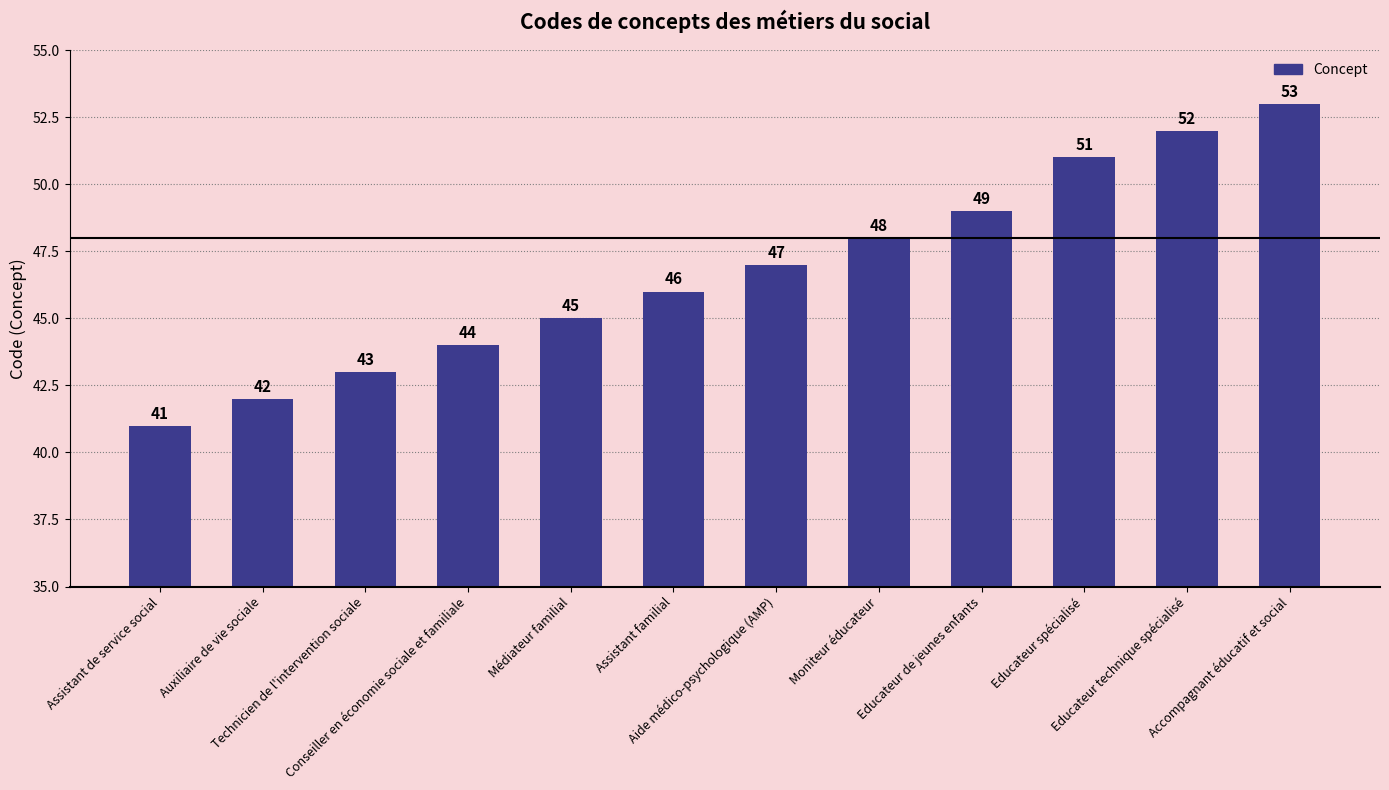

What is the maximum value shown in the chart?

53